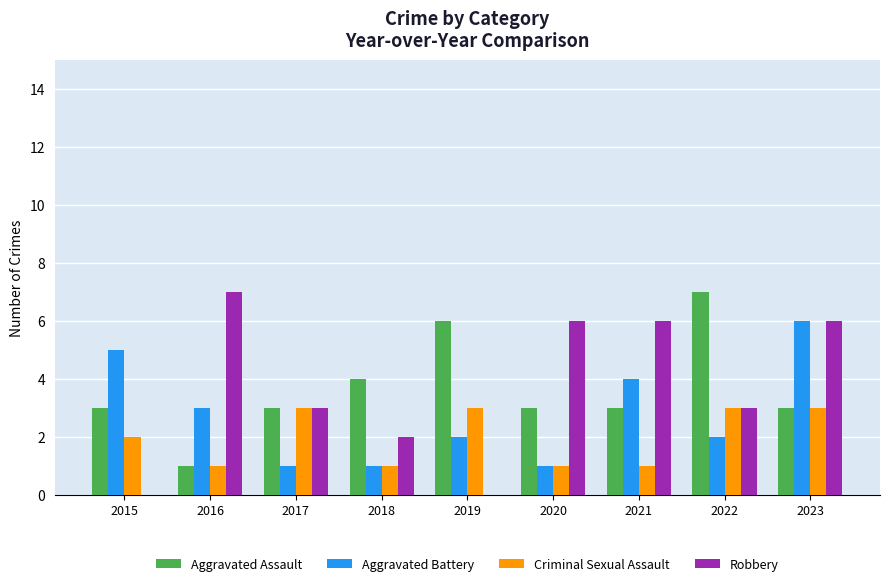

What is the total value across all series at 2016?

12